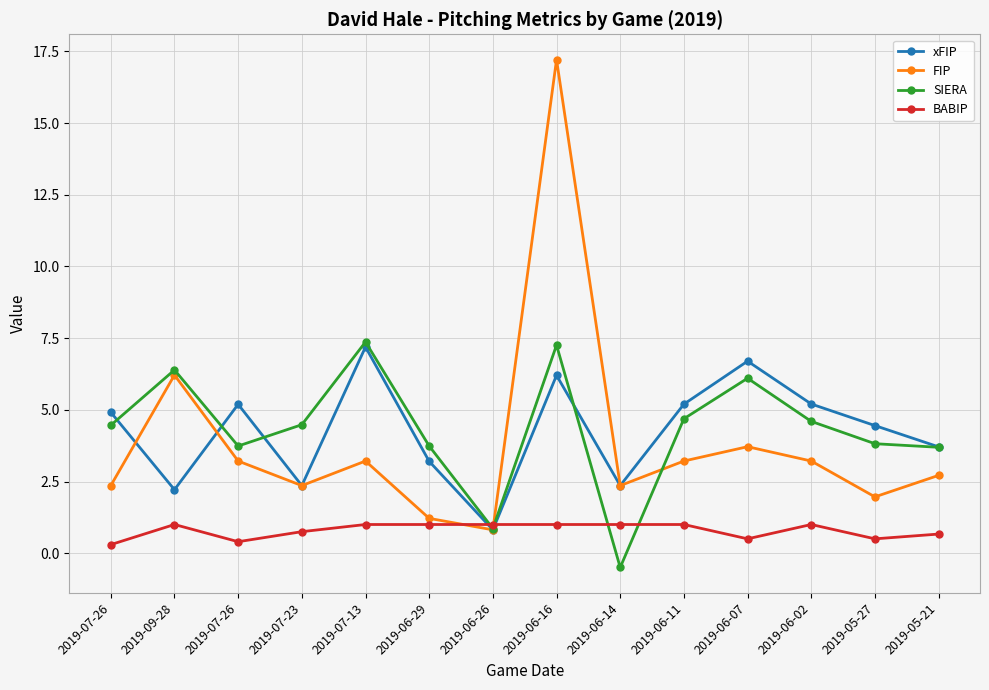

Reading right to left, list all the values displayed in this chart.

xFIP: 2019-05-21=3.7	2019-05-27=4.5	2019-06-02=5.2	2019-06-07=6.7	2019-06-11=5.2	2019-06-14=2.4	2019-06-16=6.2	2019-06-26=0.8	2019-06-29=3.2	2019-07-13=7.2	2019-07-23=2.4	2019-07-26=5.2	2019-09-28=2.2	2019-07-26=4.9
FIP: 2019-05-21=2.7	2019-05-27=2.0	2019-06-02=3.2	2019-06-07=3.7	2019-06-11=3.2	2019-06-14=2.4	2019-06-16=17.2	2019-06-26=0.8	2019-06-29=1.2	2019-07-13=3.2	2019-07-23=2.4	2019-07-26=3.2	2019-09-28=6.2	2019-07-26=2.4
SIERA: 2019-05-21=3.7	2019-05-27=3.8	2019-06-02=4.6	2019-06-07=6.1	2019-06-11=4.7	2019-06-14=-0.5	2019-06-16=7.3	2019-06-26=0.9	2019-06-29=3.7	2019-07-13=7.4	2019-07-23=4.5	2019-07-26=3.7	2019-09-28=6.4	2019-07-26=4.5
BABIP: 2019-05-21=0.7	2019-05-27=0.5	2019-06-02=1.0	2019-06-07=0.5	2019-06-11=1.0	2019-06-14=1.0	2019-06-16=1.0	2019-06-26=1.0	2019-06-29=1.0	2019-07-13=1.0	2019-07-23=0.8	2019-07-26=0.4	2019-09-28=1.0	2019-07-26=0.3